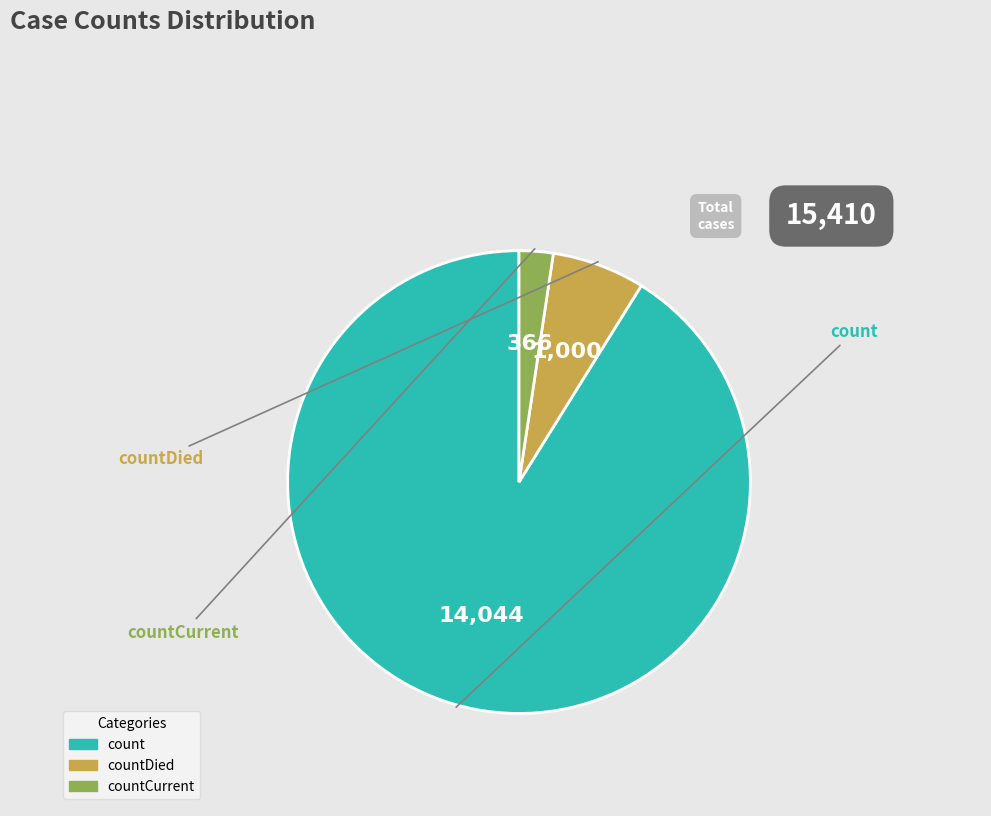

Is there any slice that represents more than half of the pie?

Yes